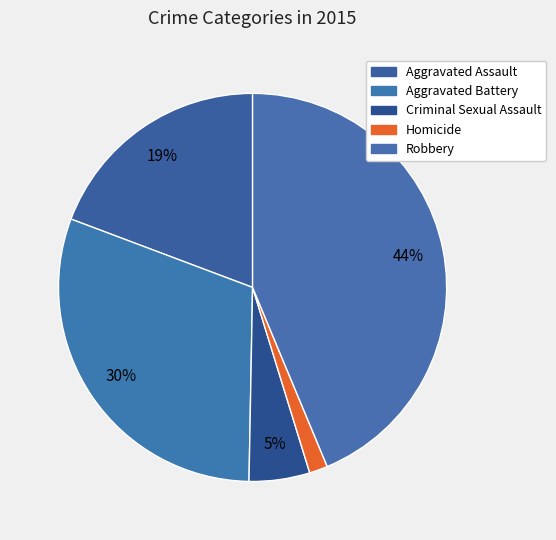

Does Aggravated Battery represent more than half of the total?

No